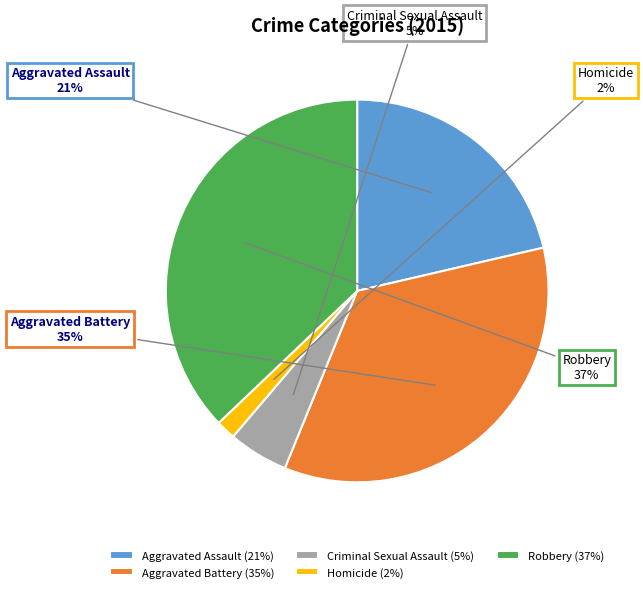

Rank the categories by value from highest to lowest.

Robbery, Aggravated Battery, Aggravated Assault, Criminal Sexual Assault, Homicide